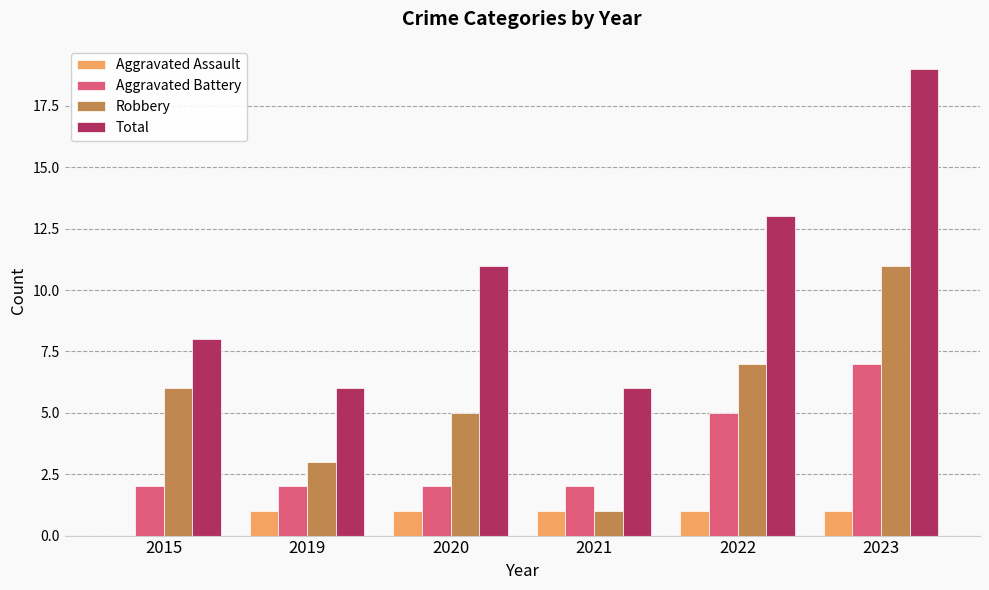

What are all the series names shown in the legend?

Aggravated Assault, Aggravated Battery, Robbery, Total